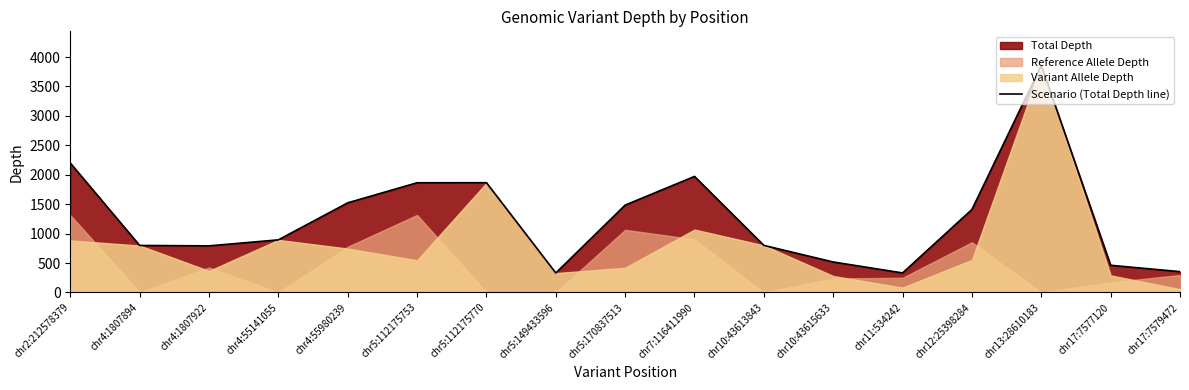

Does the chart have visible grid lines?

No